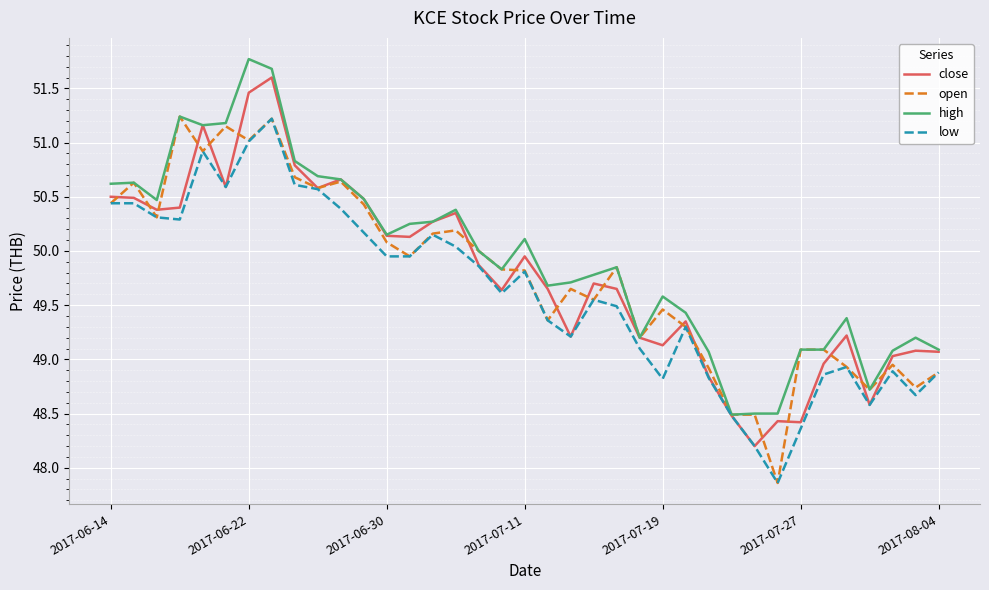

What is the highest value of the low series?

51.2